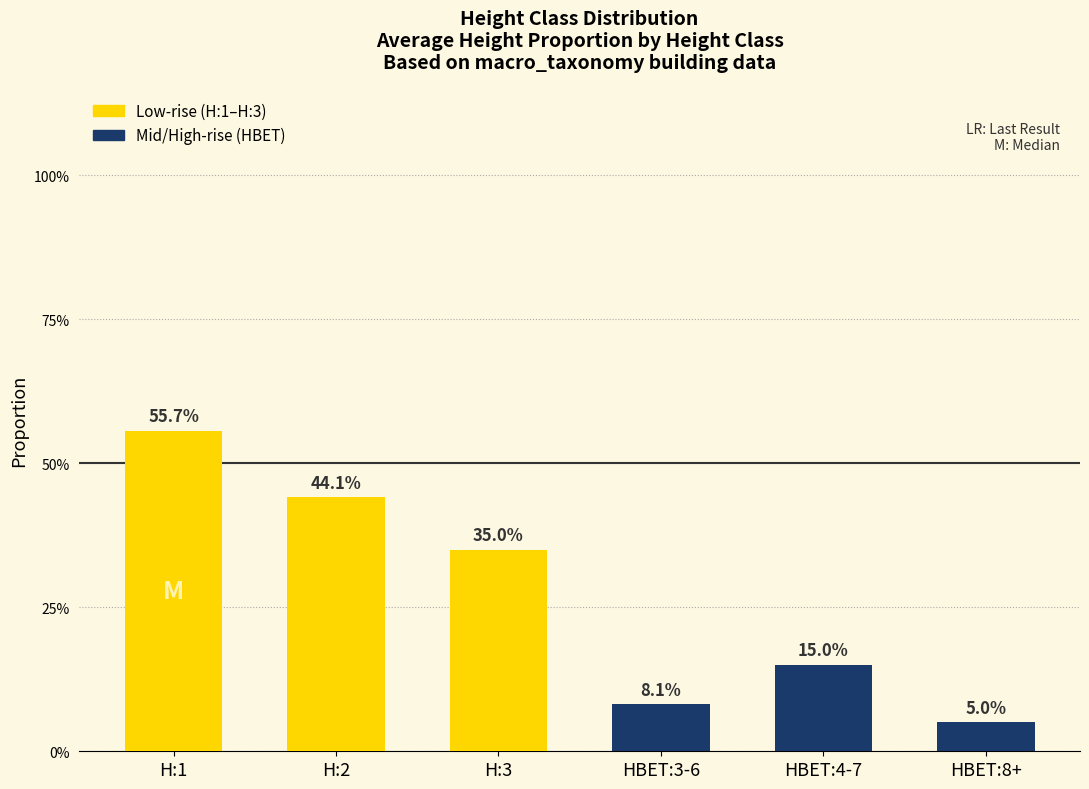

Does the chart contain any negative values?

No